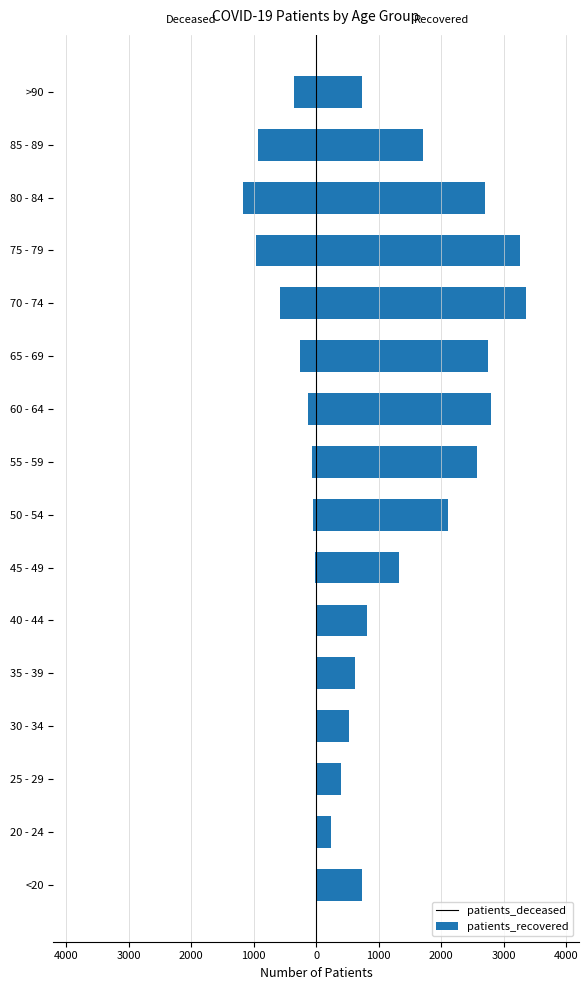

What is the total value across all series at 25 - 29?

389